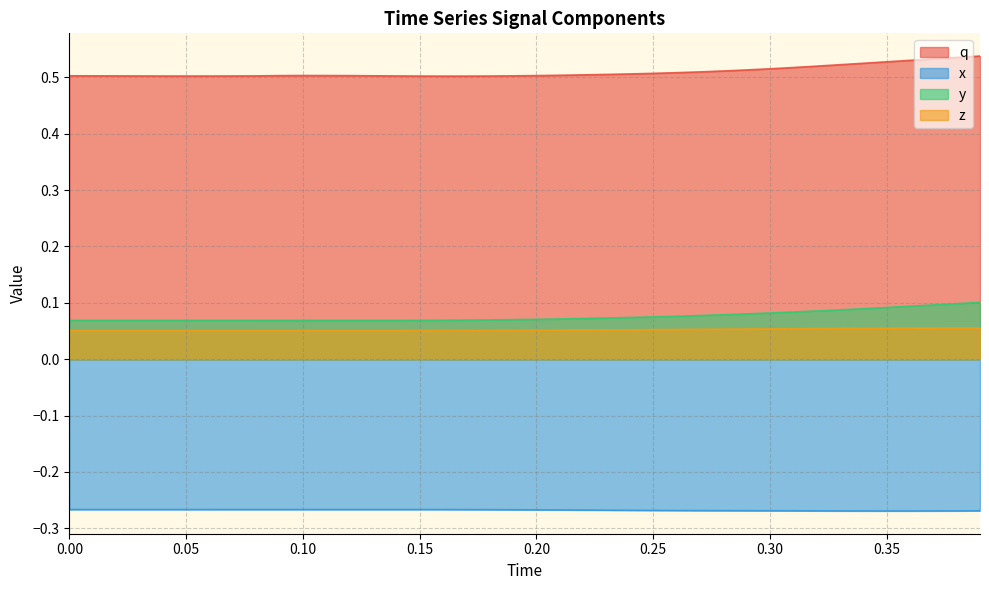

True or false: y and q cross at least once.

False